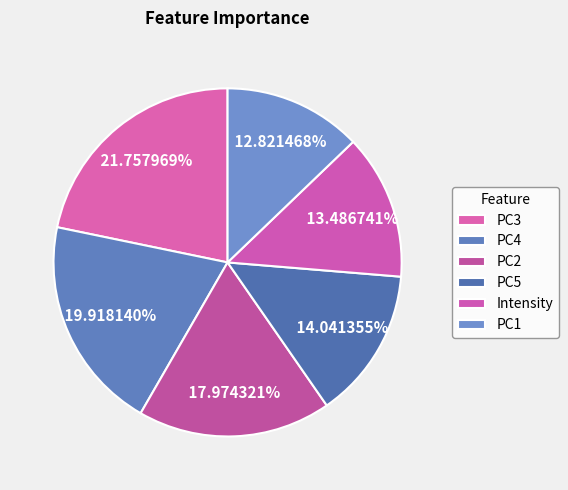

How many slices are in this pie chart?

6